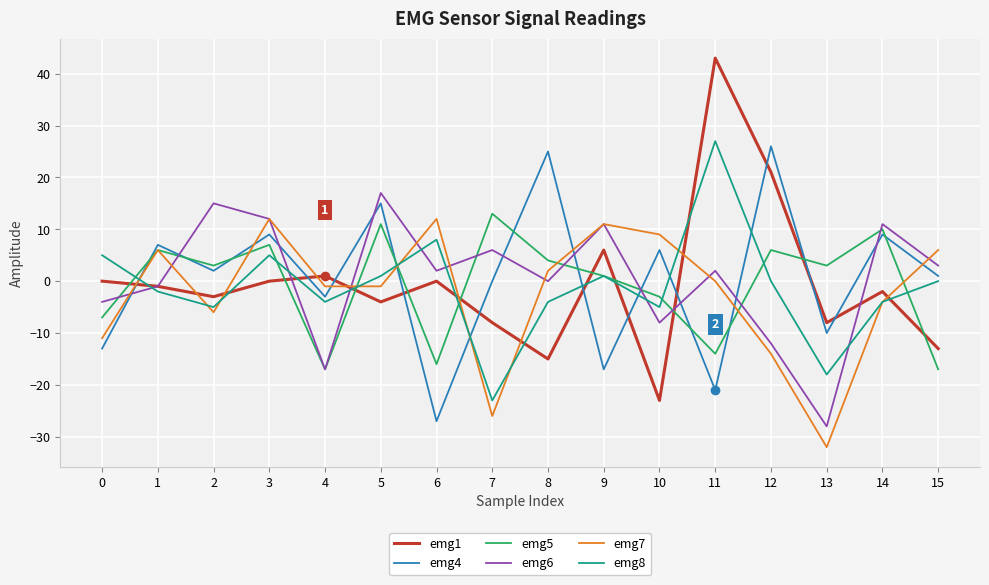

Reading right to left, list all the values displayed in this chart.

emg1: -13	-2	-8	21	43	-23	6	-15	-8	0	-4	1	0	-3	-1	0
emg4: 1	9	-10	26	-21	6	-17	25	0	-27	15	-3	9	2	7	-13
emg5: -17	10	3	6	-14	-3	1	4	13	-16	11	-17	7	3	6	-7
emg6: 3	11	-28	-12	2	-8	11	0	6	2	17	-17	12	15	-1	-4
emg7: 6	-4	-32	-14	0	9	11	2	-26	12	-1	-1	12	-6	6	-11
emg8: 0	-4	-18	0	27	-5	1	-4	-23	8	1	-4	5	-5	-2	5